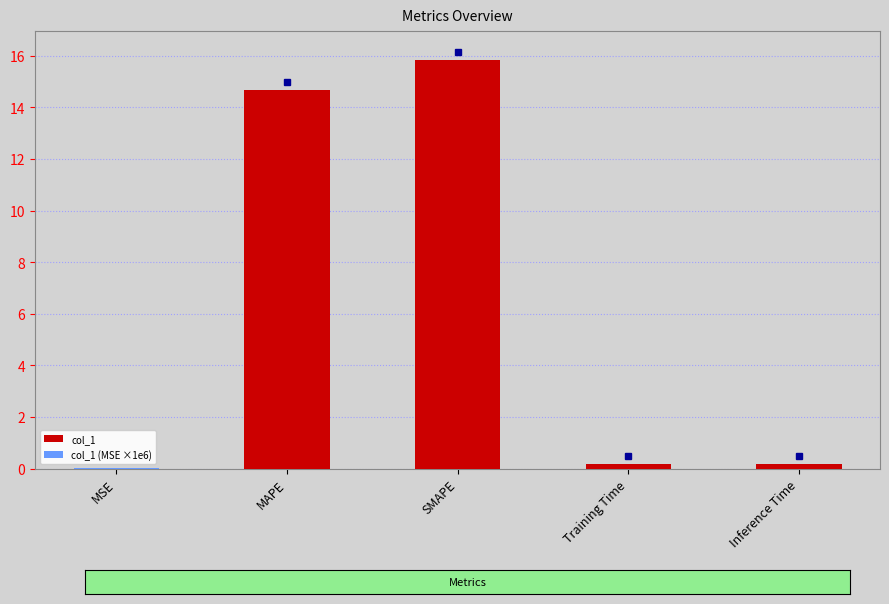

Is it true that col_1 equals 25.6 at MAPE?

False